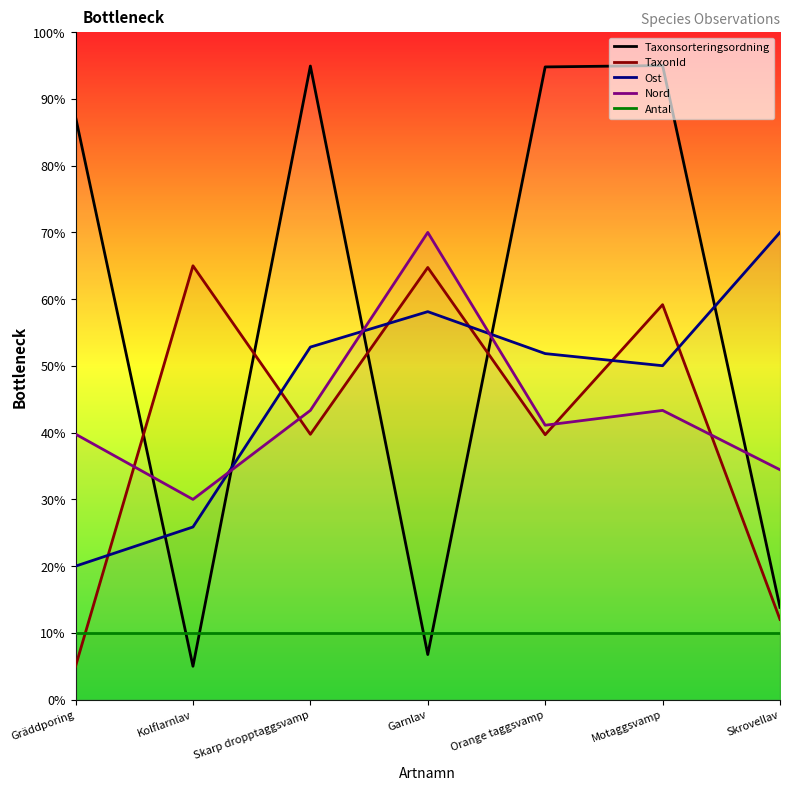

How many interior local valleys does the Ost series have?

1